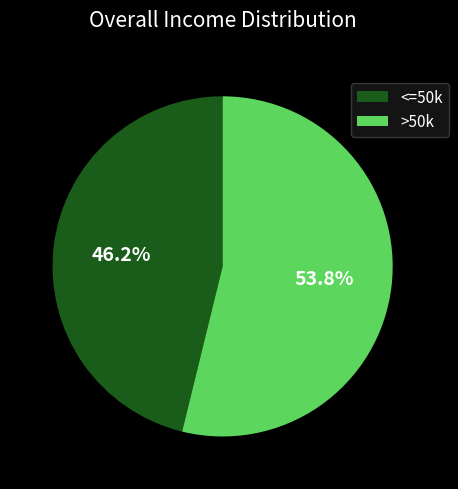

What is the smallest slice in the pie chart?

<=50k